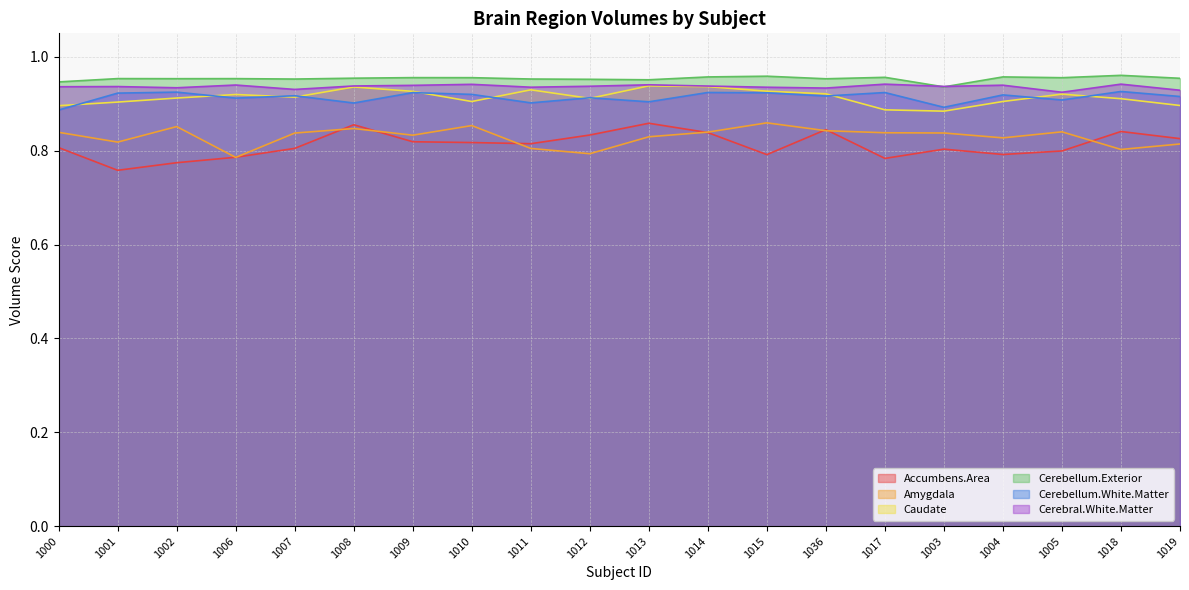

What position from the right is 1005?

3